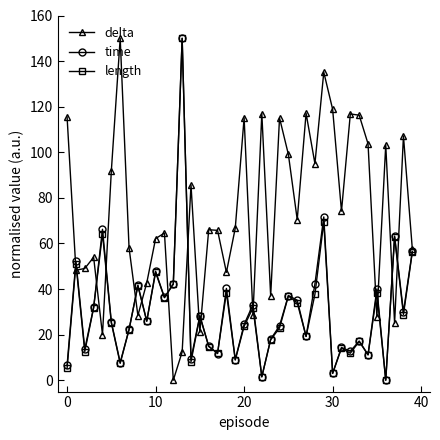

What is the highest value of the length series?

150.0